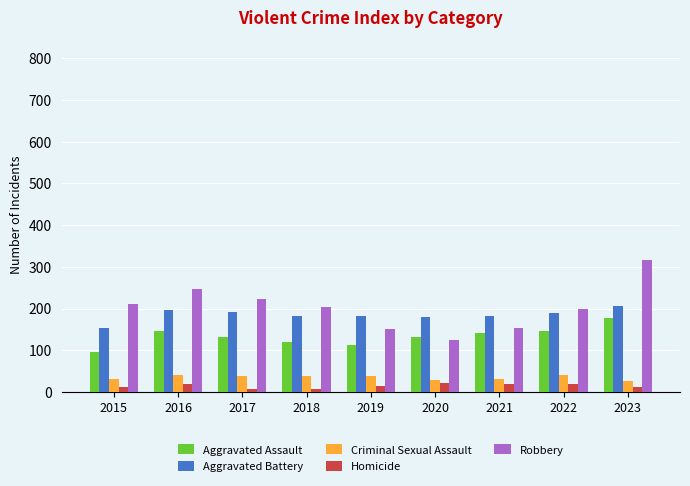

At which category is the sum across all series the highest?

2023